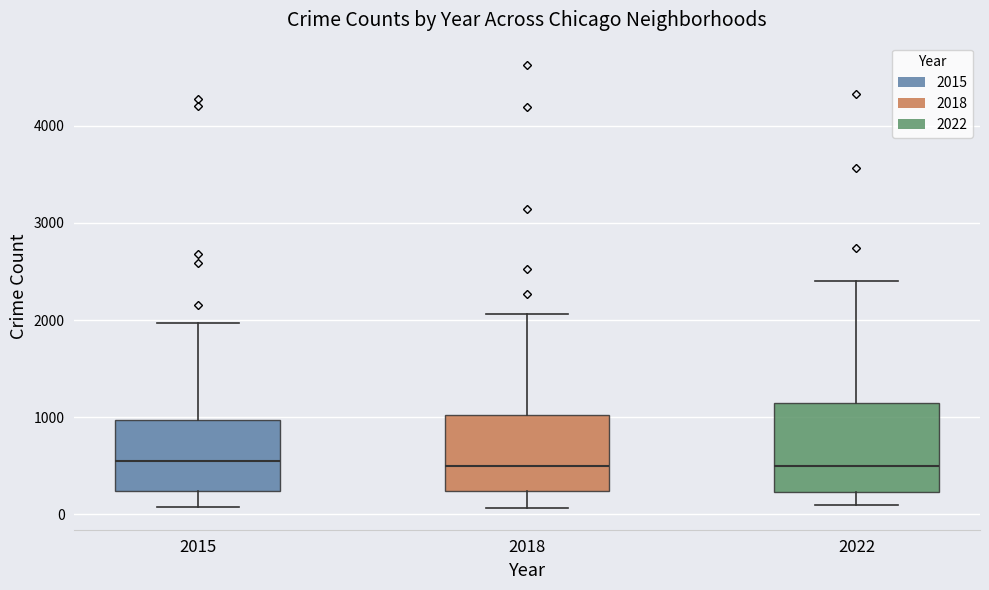

Reading left to right, transcribe this box plot: for each box, give where its median line is, the range the box spans, and where its two whiskers end, as read against the y-axis. The values are not printed on the chart, so give them approximately, as read against the axis.

2015: median 500, box 200 to 1000, whiskers 100 to 2000
2018: median 500, box 200 to 1000, whiskers 100 to 2100
2022: median 500, box 200 to 1100, whiskers 100 to 2400